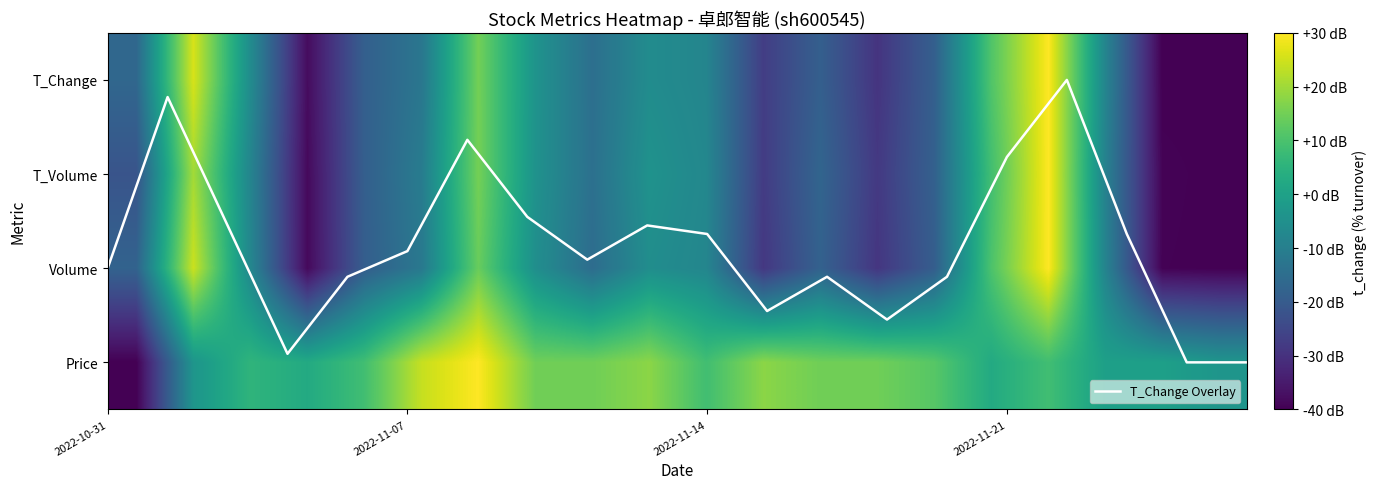

What is the highest value of the T_Change Overlay series?

3.0